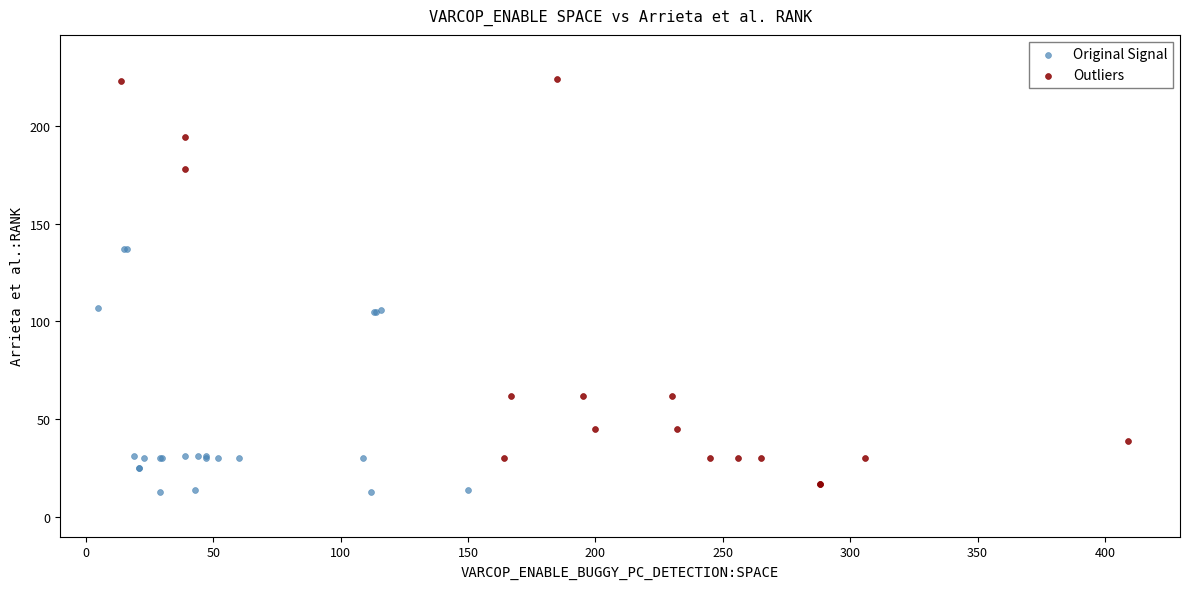

What are all the series names shown in the legend?

Original Signal, Outliers